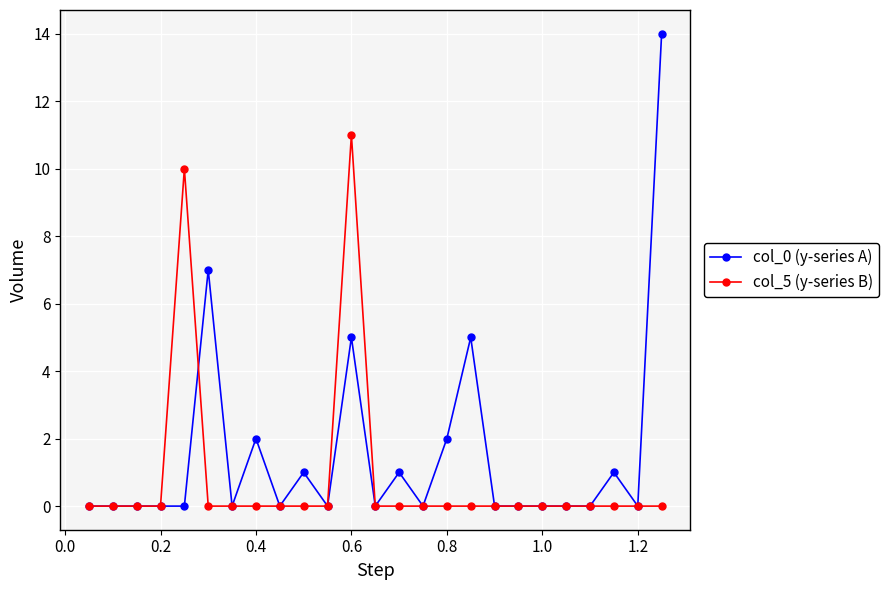

What is the maximum value shown in the chart?

14